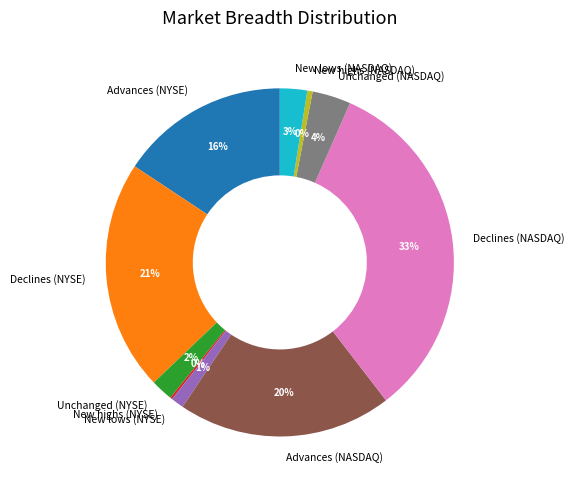

Which has a higher value, New lows (NASDAQ) or Declines (NASDAQ)?

Declines (NASDAQ)